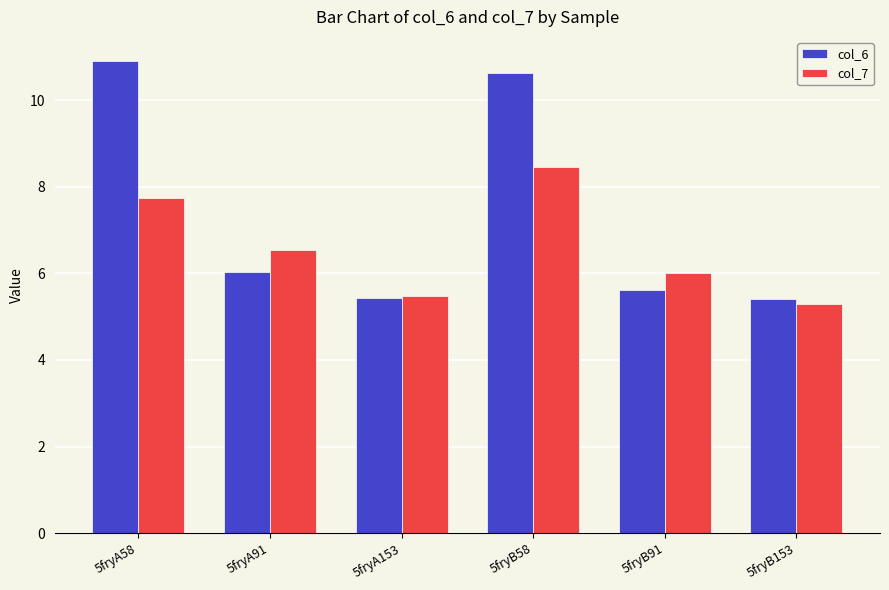

Reading right to left, list all the values displayed in this chart.

col_6: 5fryB153=5.4	5fryB91=5.6	5fryB58=10.6	5fryA153=5.4	5fryA91=6.0	5fryA58=10.9
col_7: 5fryB153=5.3	5fryB91=6.0	5fryB58=8.4	5fryA153=5.5	5fryA91=6.5	5fryA58=7.7